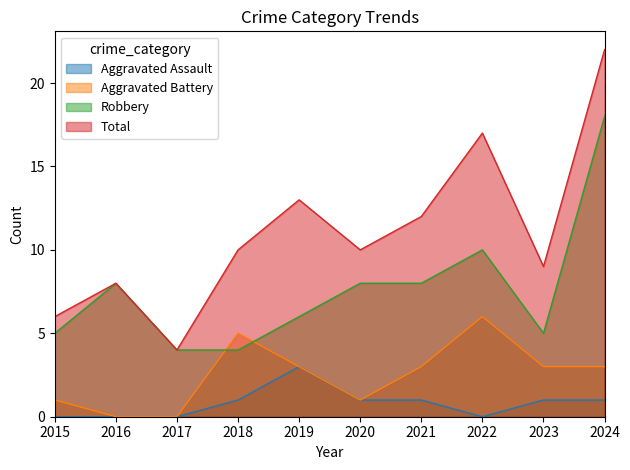

How many values in the Total series exceed 10?

4